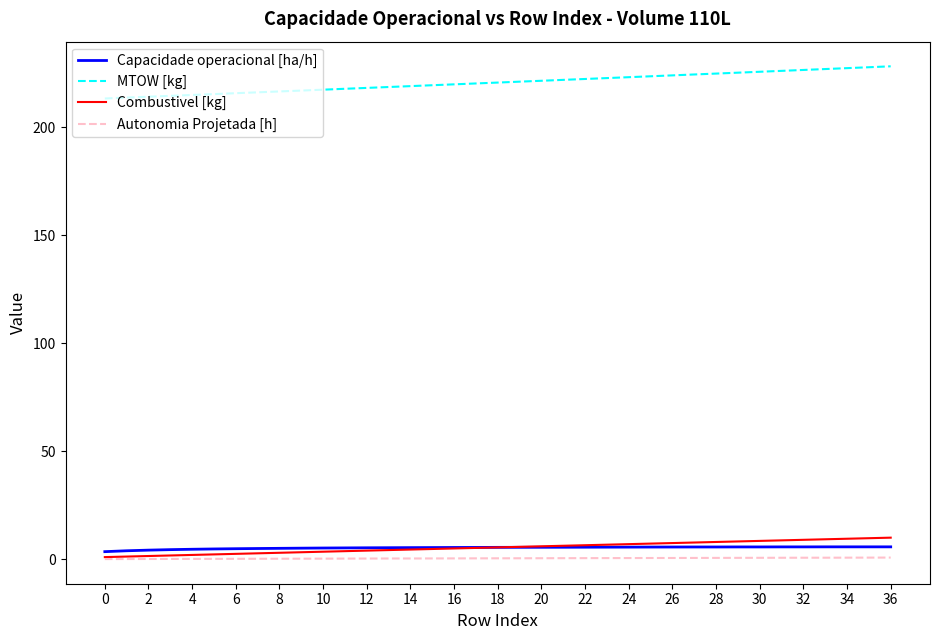

Which series has the widest spread of values?

MTOW [kg]